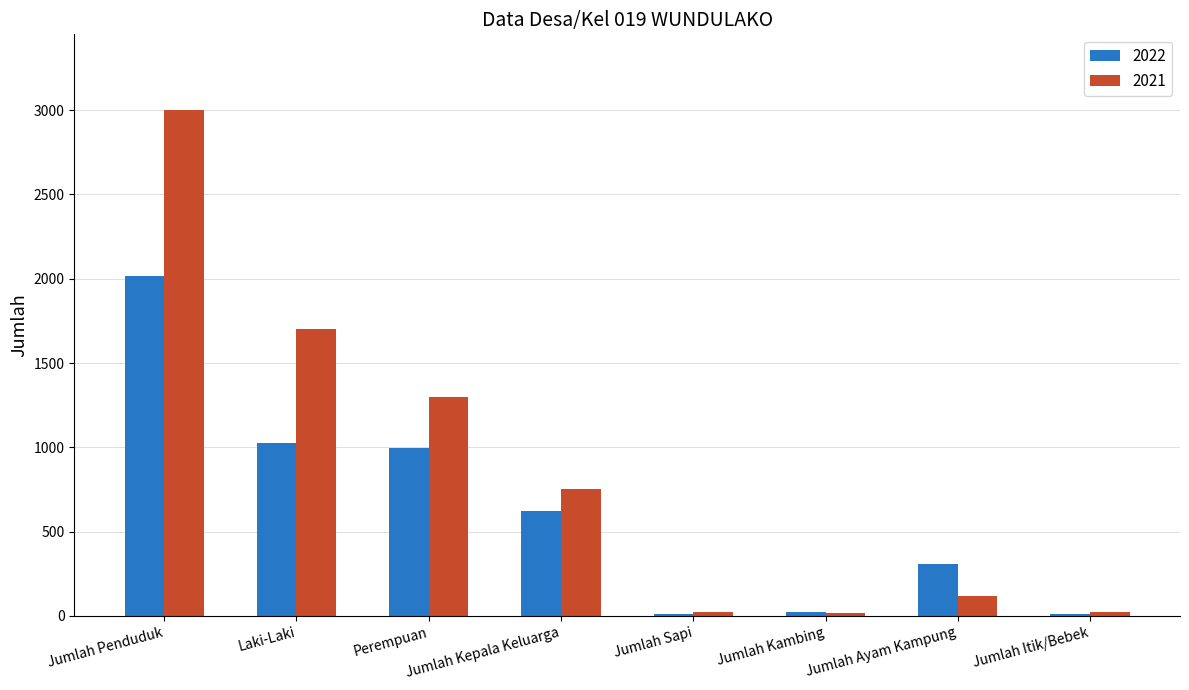

The 2022 series shows 1025 at Laki-Laki. True or false?

True